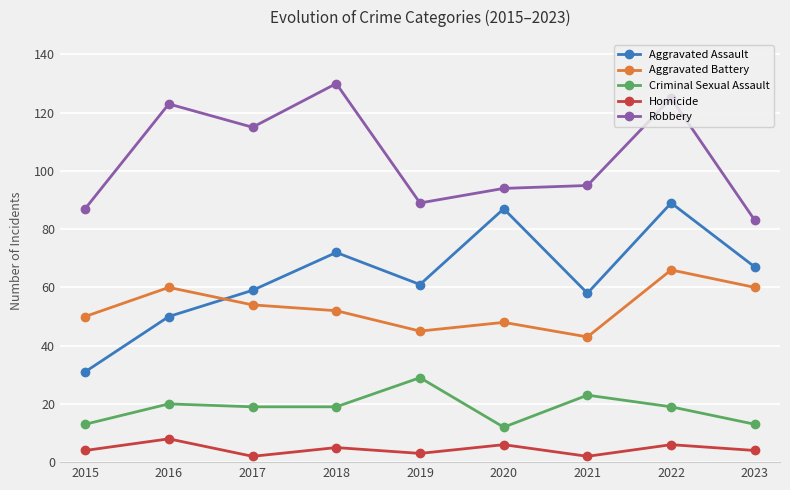

At how many categories does at least one series exceed 102?

4